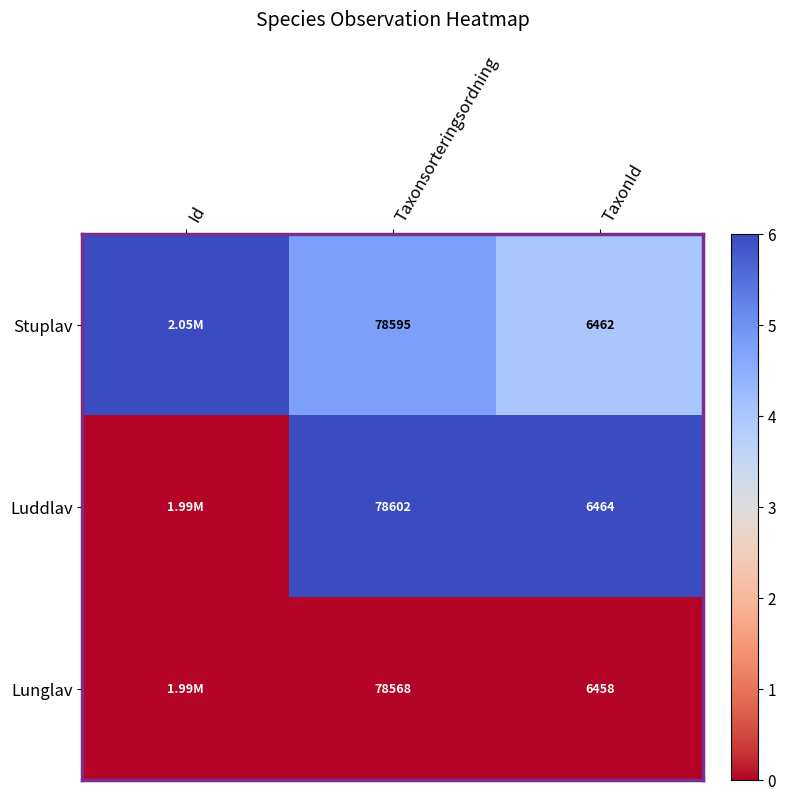

Is it true that Luddlav equals 1.6 at Taxonsorteringsordning?

False